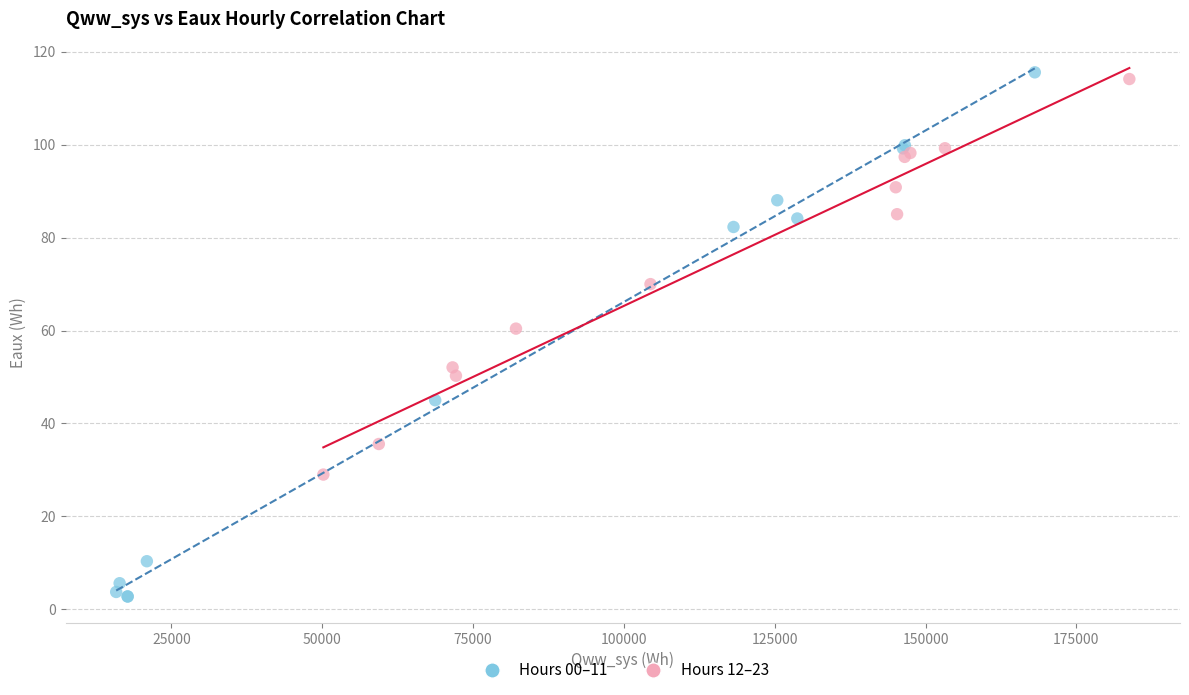

Which series has the widest spread of Y values?

Hours 00–11